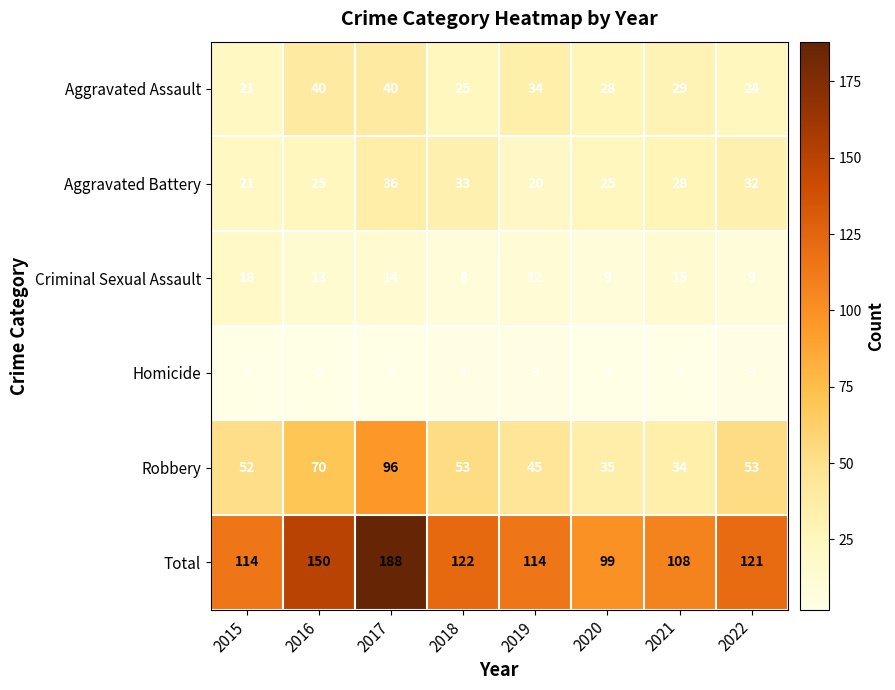

At how many categories does at least one series exceed 75?

8